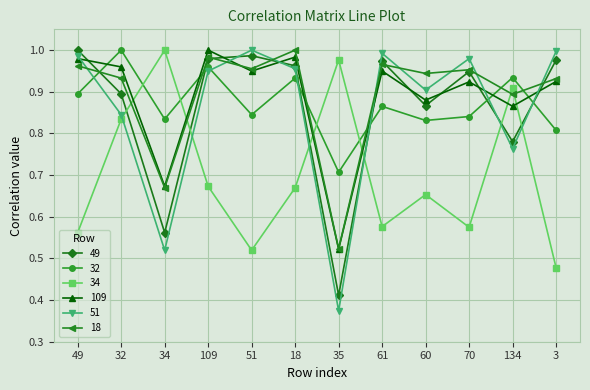

Which series has the largest total across all categories?

18